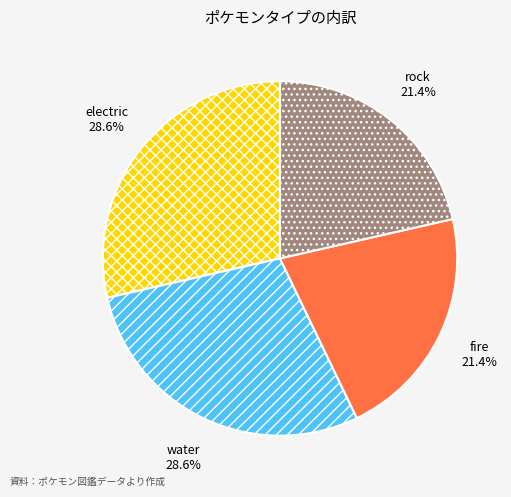

Does rock account for over 50% of the chart?

No